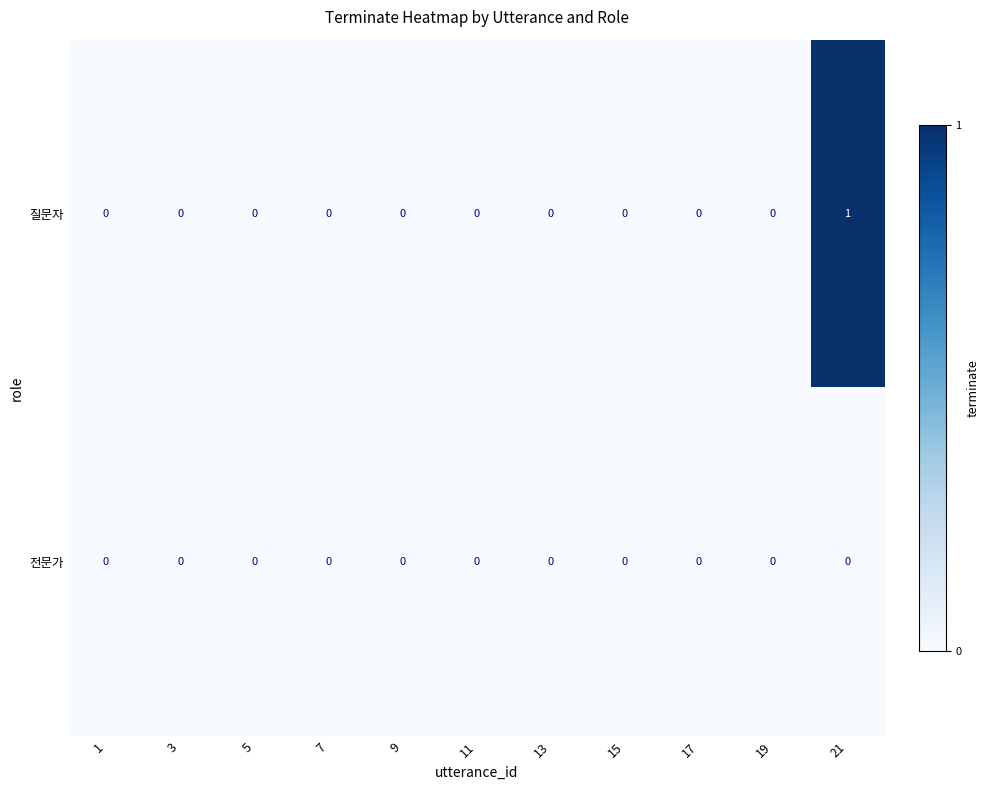

At which category is the sum across all series the highest?

21